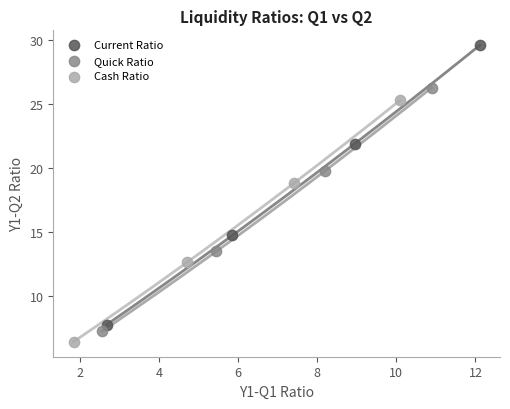

Which series has the widest spread of Y values?

Current Ratio